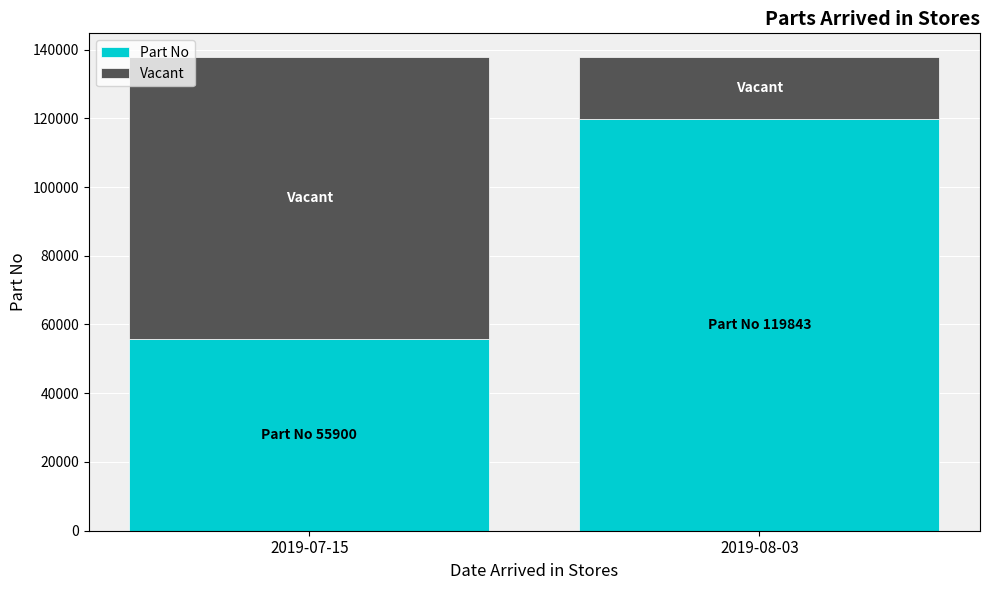

Count the Part No values in the range 55900 to 119843.

2